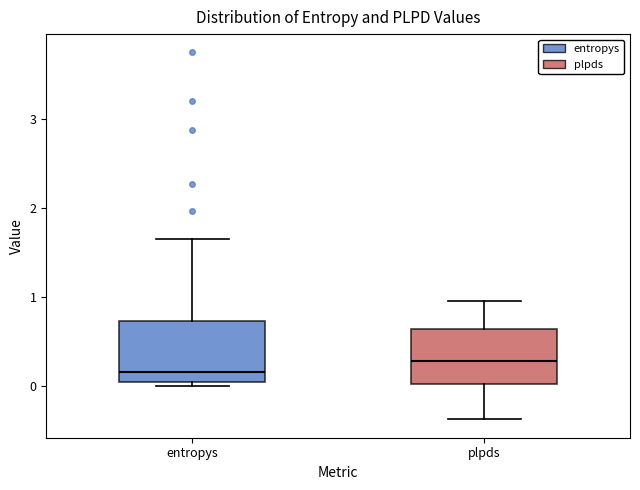

Which box's median line is the lowest?

entropys